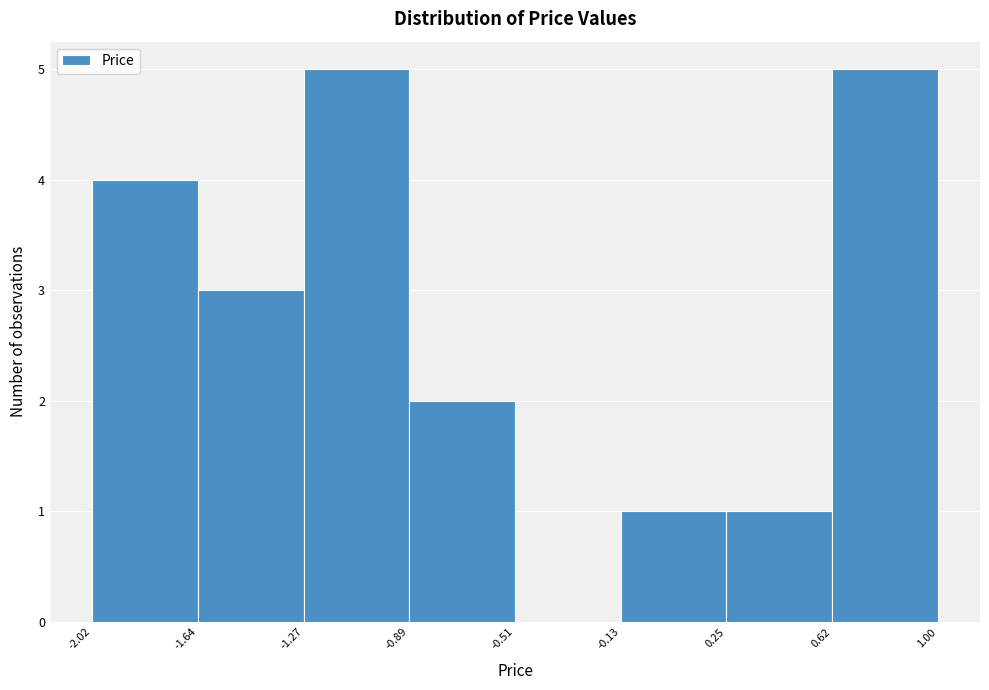

Reading left to right, transcribe this chart: for each bar, give the range it covers on the x-axis and its height. The values are not printed on the chart, so give them approximately, as read against the axis.

-2.02 to -1.64: 4
-1.64 to -1.27: 3
-1.27 to -0.89: 5
-0.89 to -0.51: 2
-0.51 to -0.13: 0
-0.13 to 0.25: 1
0.25 to 0.62: 1
0.62 to 1.00: 5